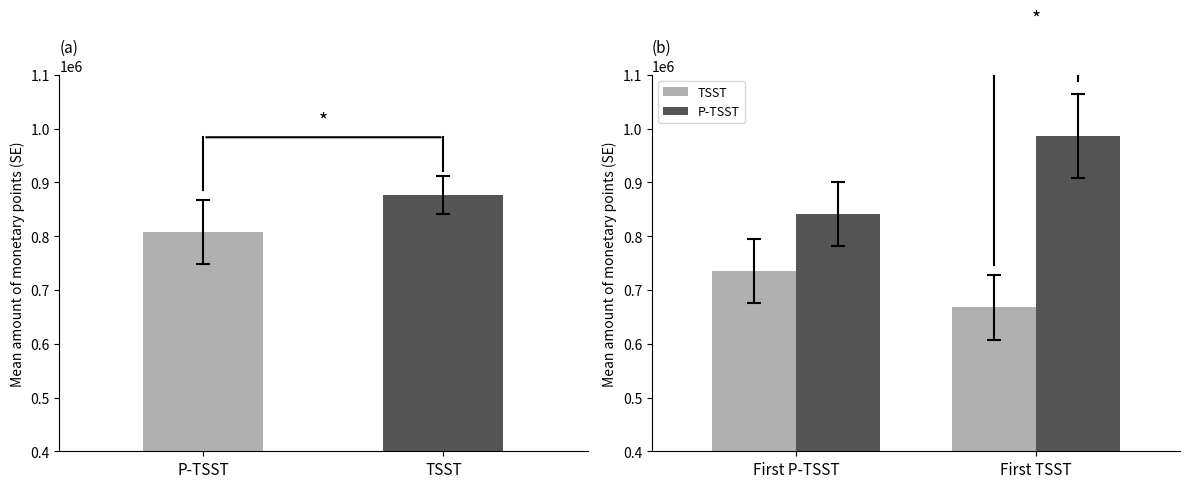

What is the label of the 2nd bar from the right?

First P-TSST